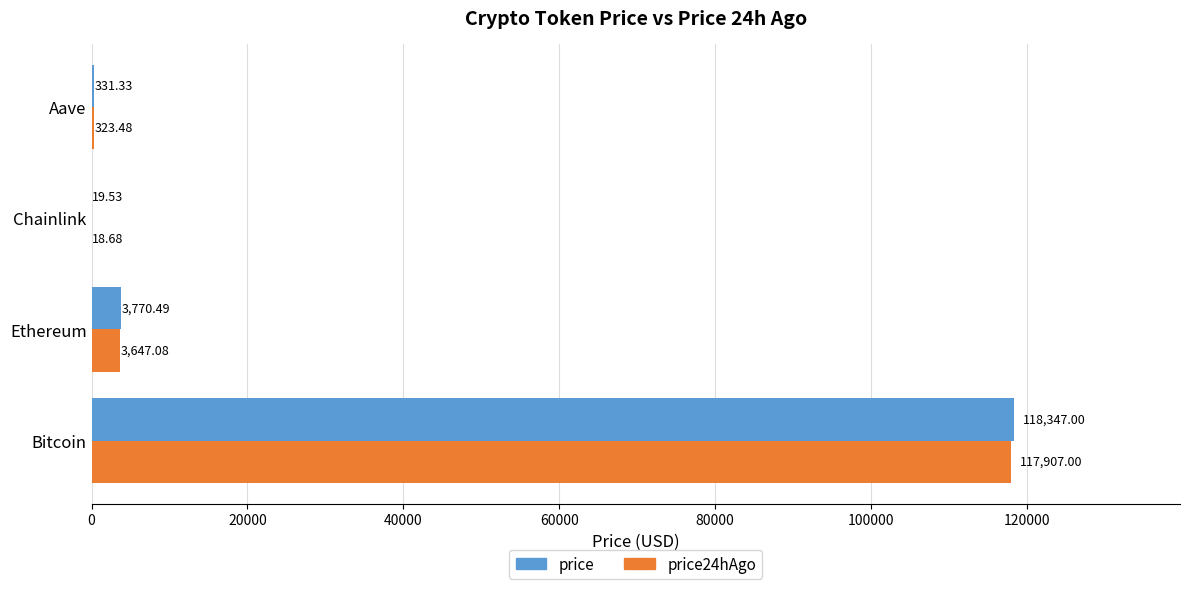

Where is price nearest to the value 59183?

Ethereum